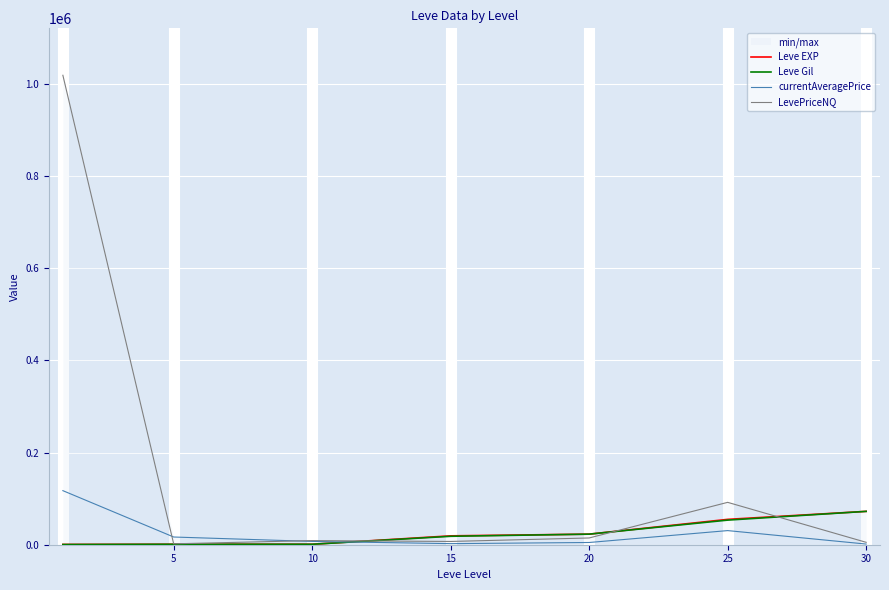

Is this an area chart (filled region under the line)?

No